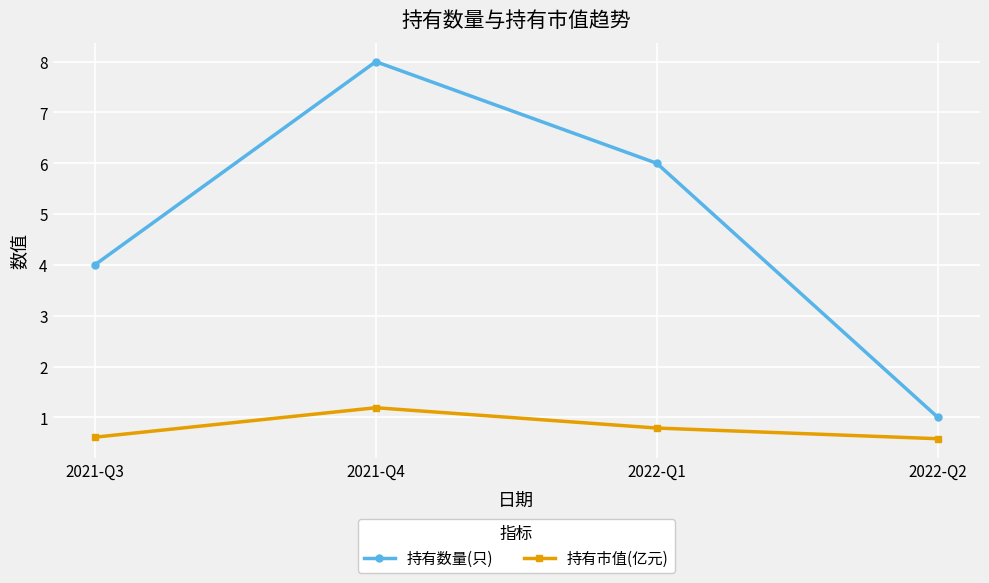

At which category does the chart reach its peak across all series?

2021-Q4